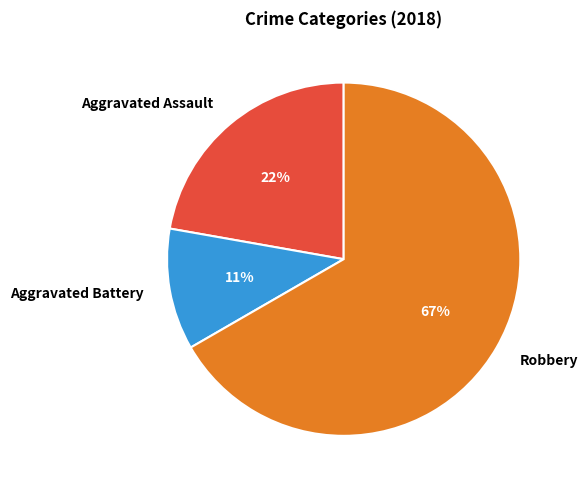

Do Aggravated Battery and Aggravated Assault together represent more than half of the pie?

No